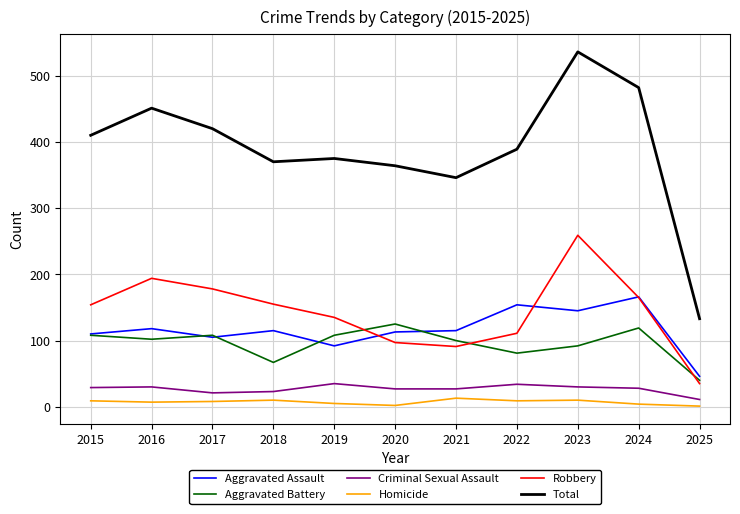

True or false: Total has more than 2 interior local peaks.

True